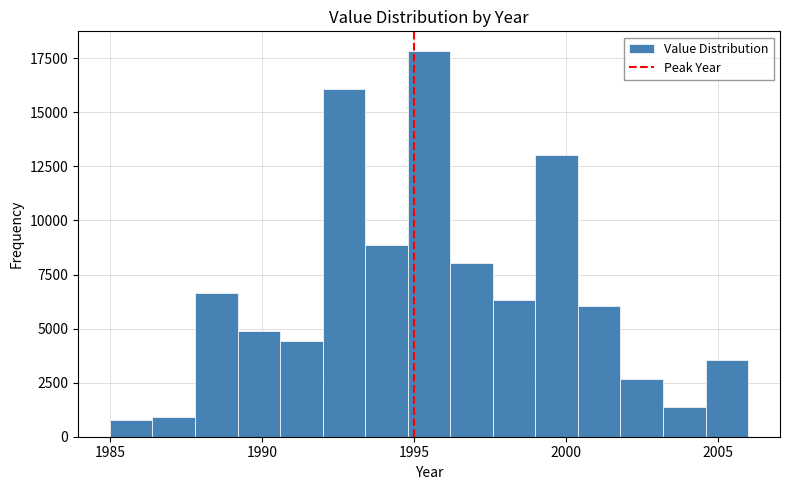

Read against the x-axis, roughly where is the centre of the tallest bar?

1995.5